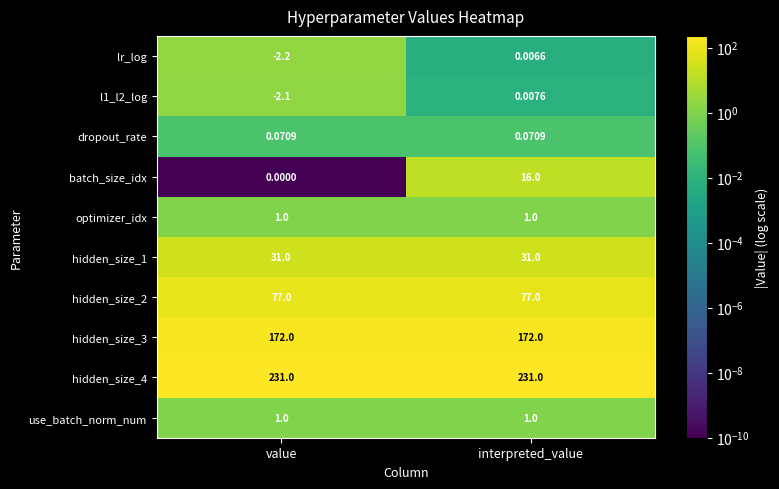

Is the value of hidden_size_1 at value greater than the value of hidden_size_2 at value?

No